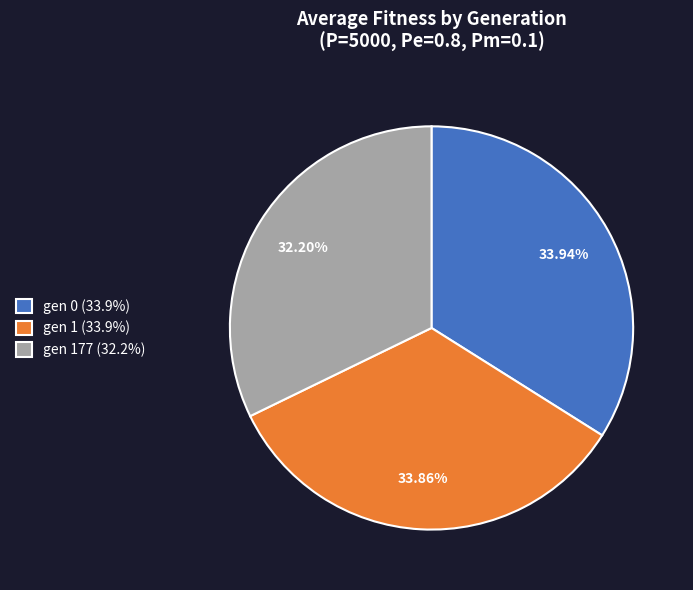

How many segments does this pie chart have?

3